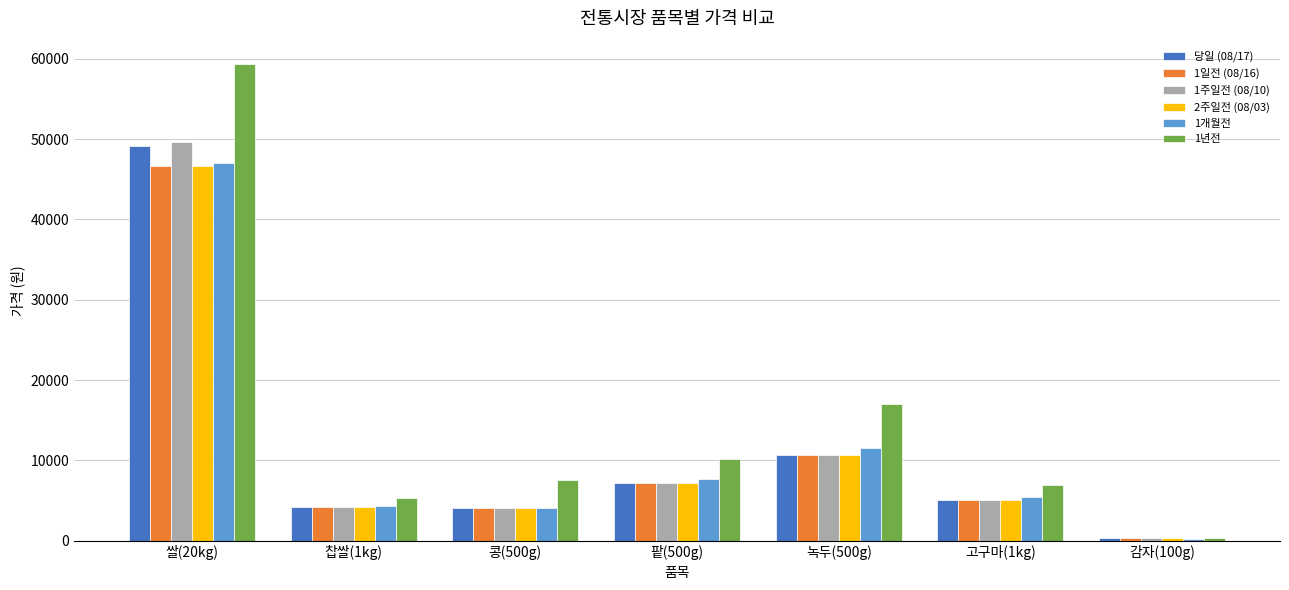

What is the label of the 1st bar from the left?

쌀(20kg)